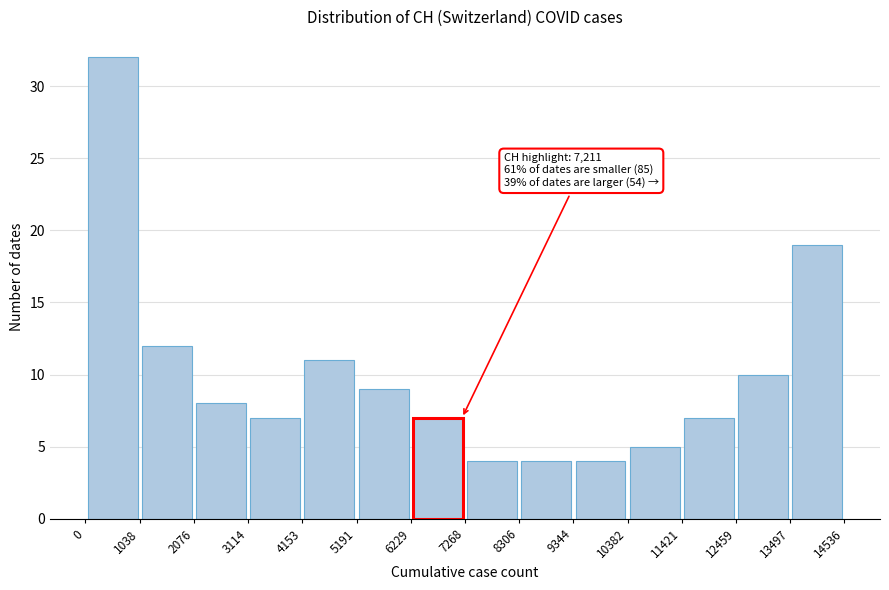

Which range on the x-axis has the tallest bar?

0 to 1038